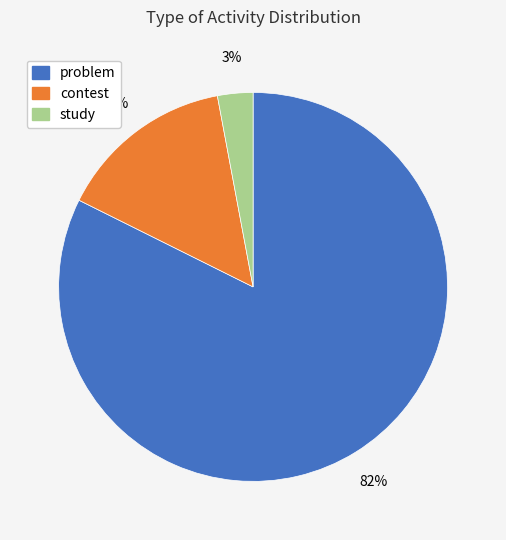

Which category has the smallest portion of the pie?

study